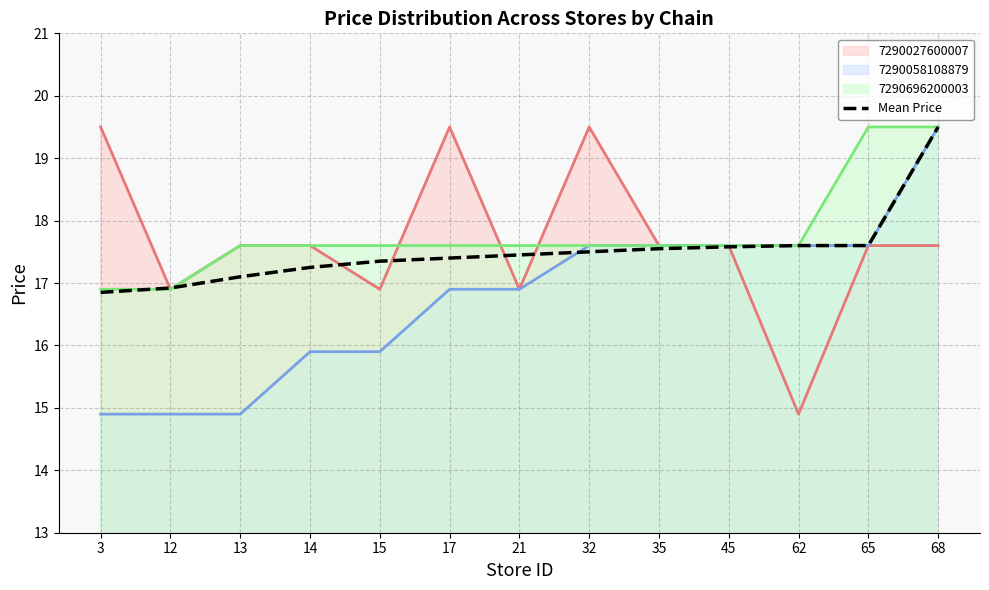

Where is 7290058108879 line nearest to the value 17?

17